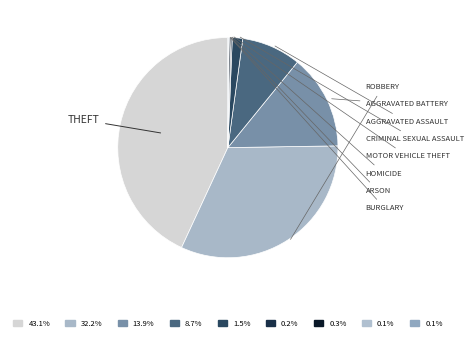

Which slice is the smallest?

Arson